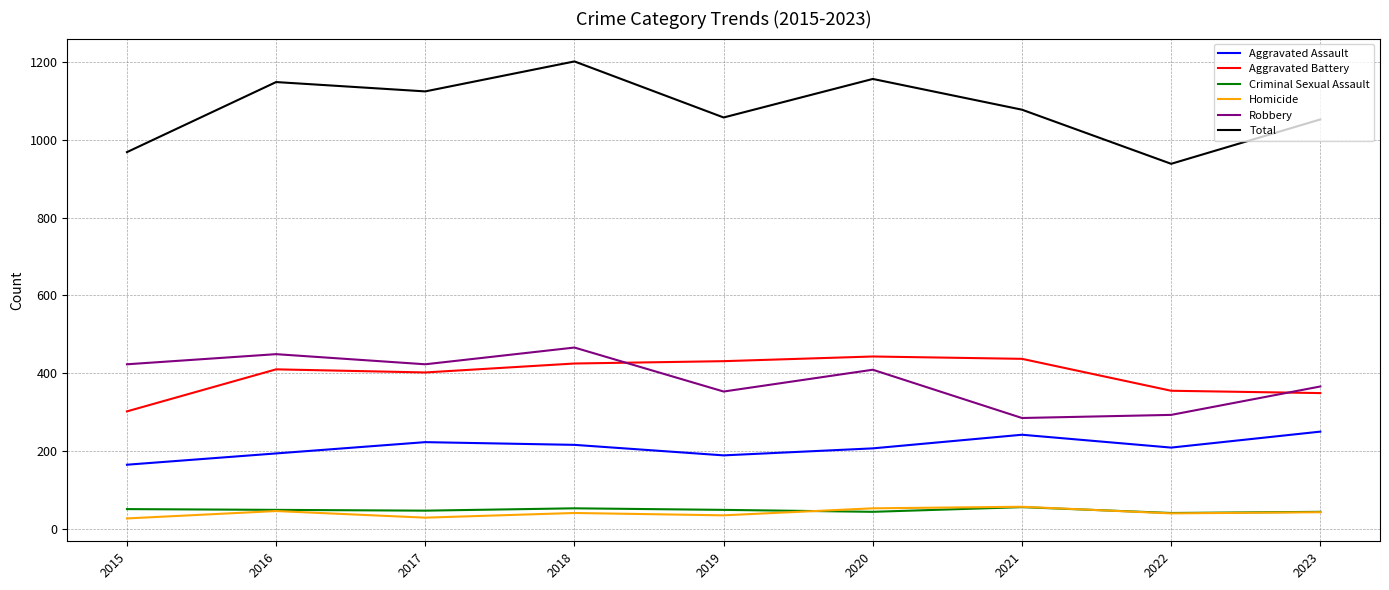

At which category does the chart reach its peak across all series?

2018